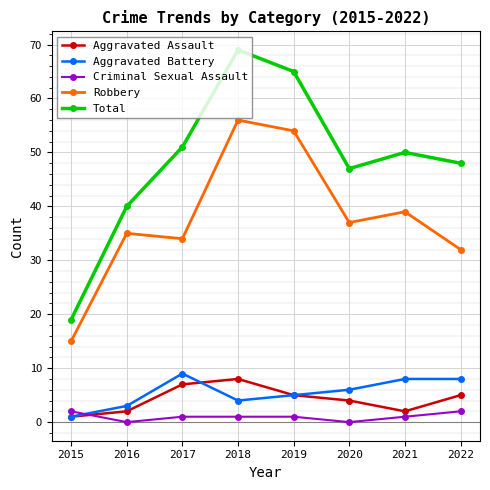

Reading left to right, transcribe all the data shown in this chart.

Aggravated Assault: 1	2	7	8	5	4	2	5
Aggravated Battery: 1	3	9	4	5	6	8	8
Criminal Sexual Assault: 2	0	1	1	1	0	1	2
Robbery: 15	35	34	56	54	37	39	32
Total: 19	40	51	69	65	47	50	48